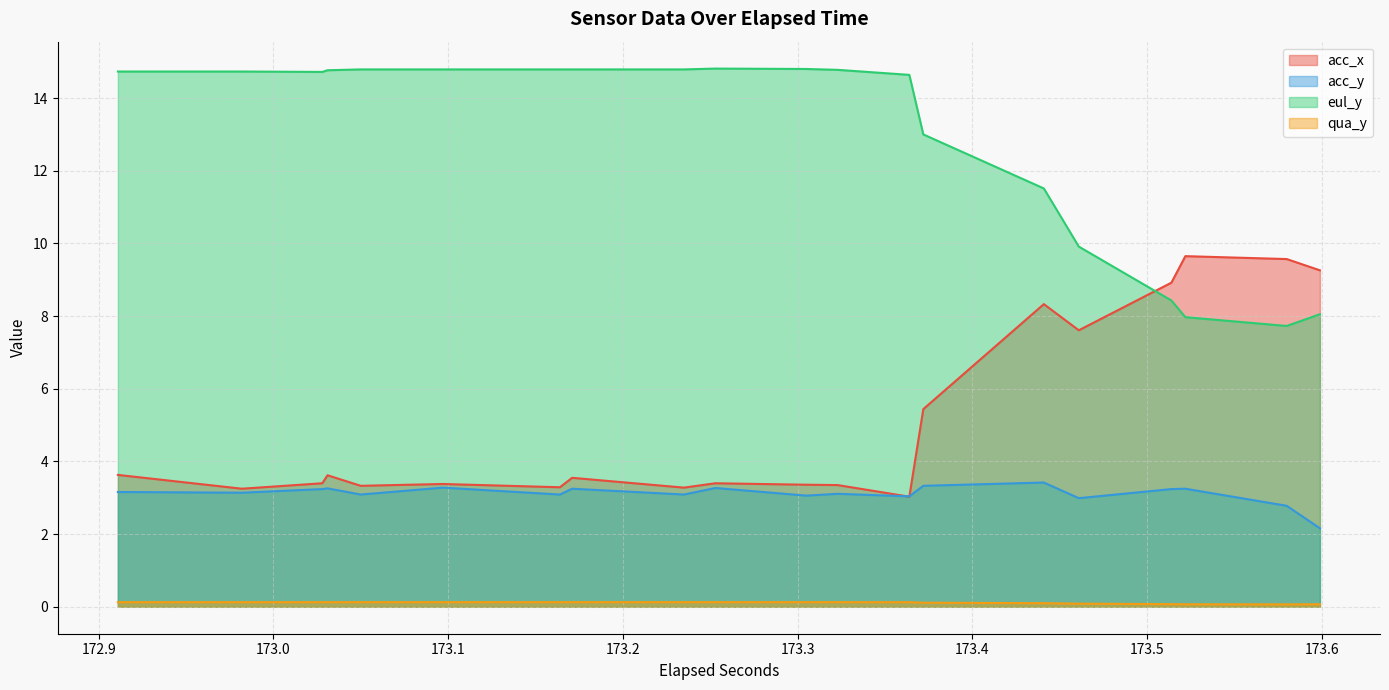

Which series has the largest total across all categories?

eul_y